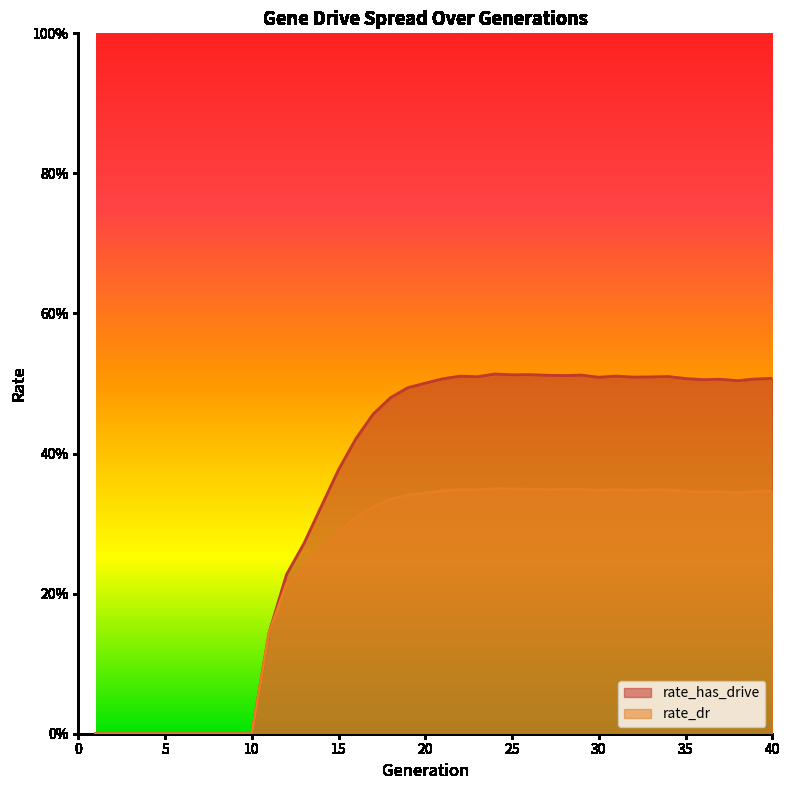

Is it true that rate_has_drive equals 0.8 at 31?

False